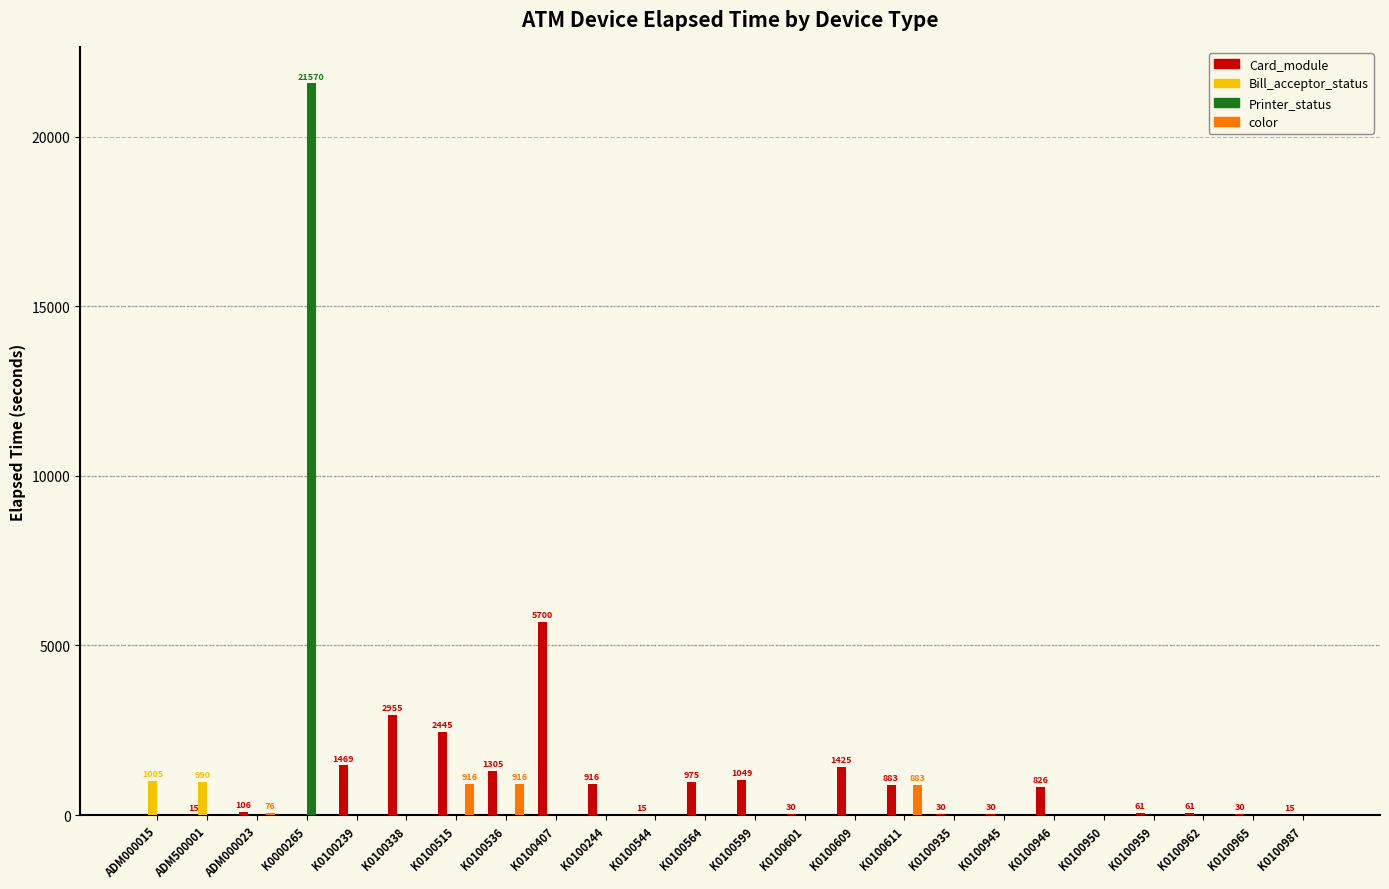

What is the total value across all series at K0100564?

975